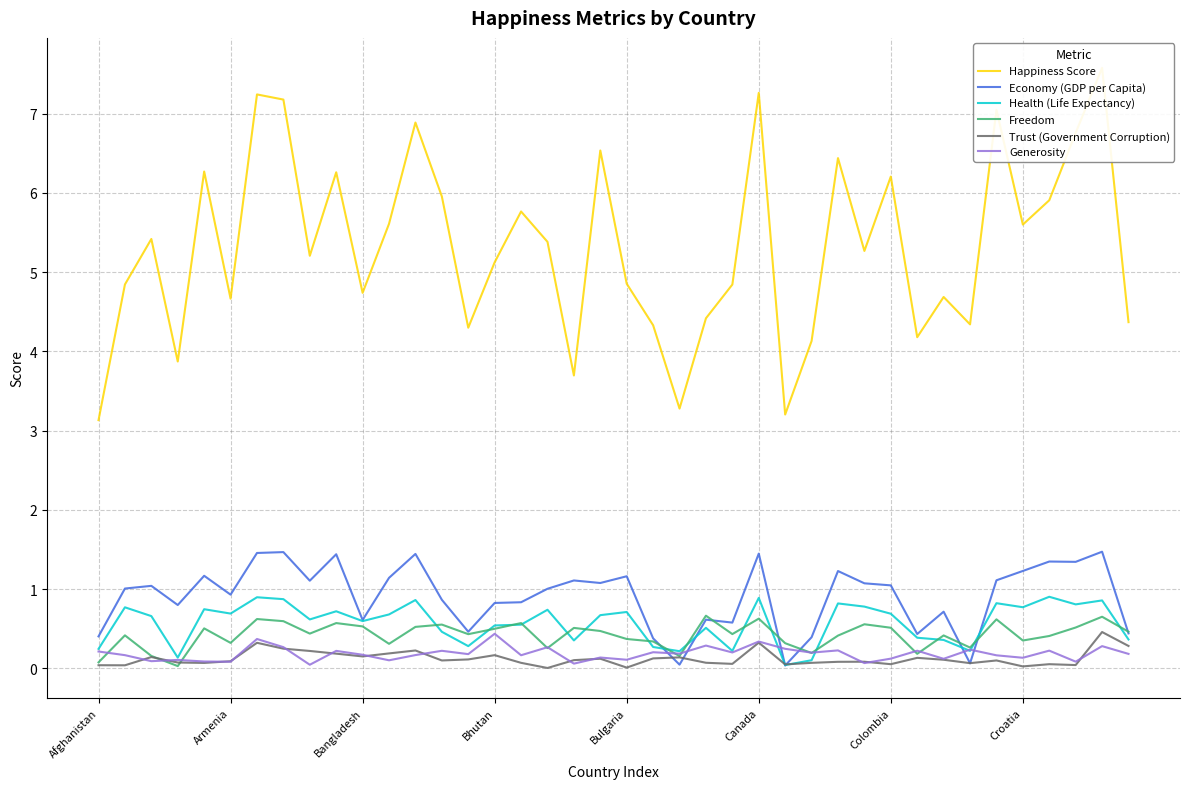

What is the maximum value for Health (Life Expectancy)?

0.9